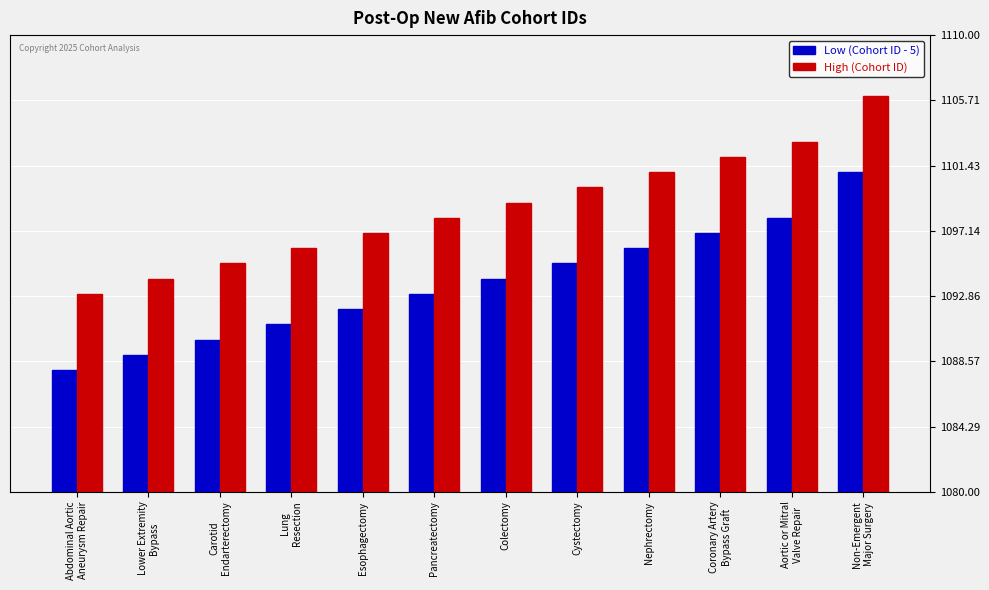

What is the label of the 9th bar from the right?

Lung
Resection